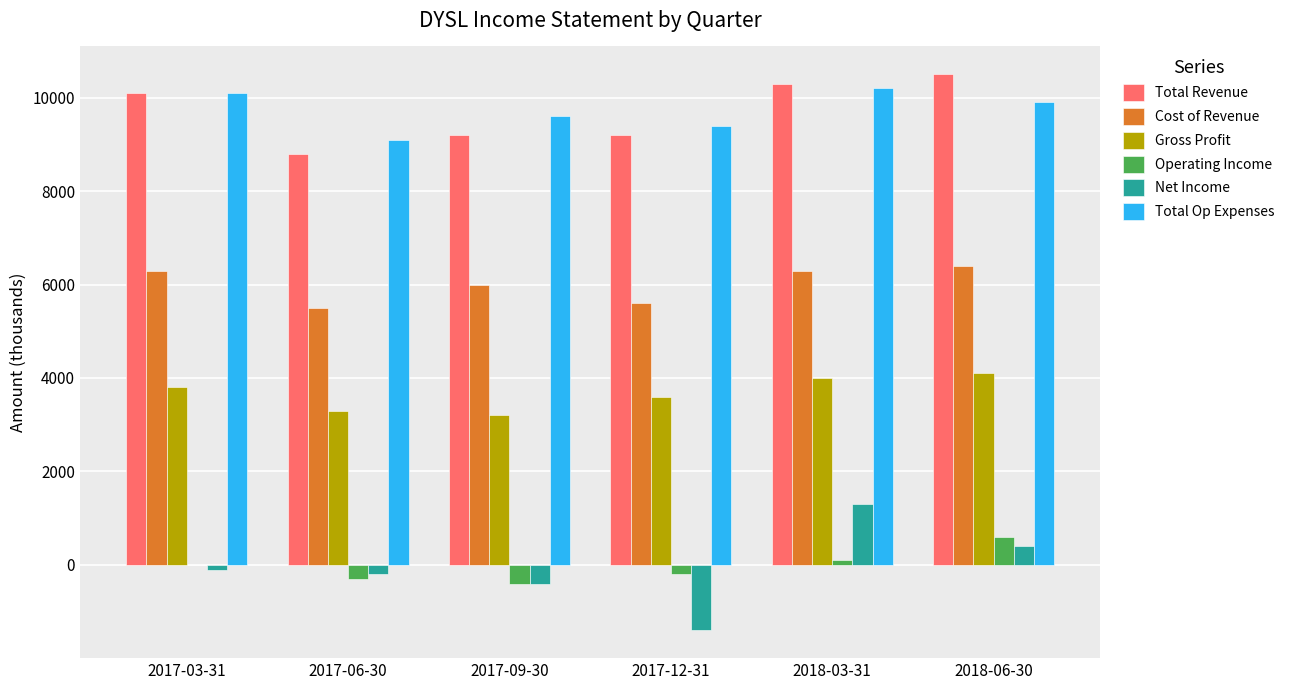

True or false: Cost of Revenue has a value of 8444 at 2017-09-30.

False